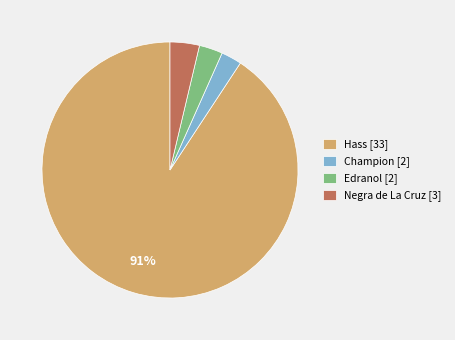

What percentage is the Negra de La Cruz [3] slice, to the nearest percent?

4%